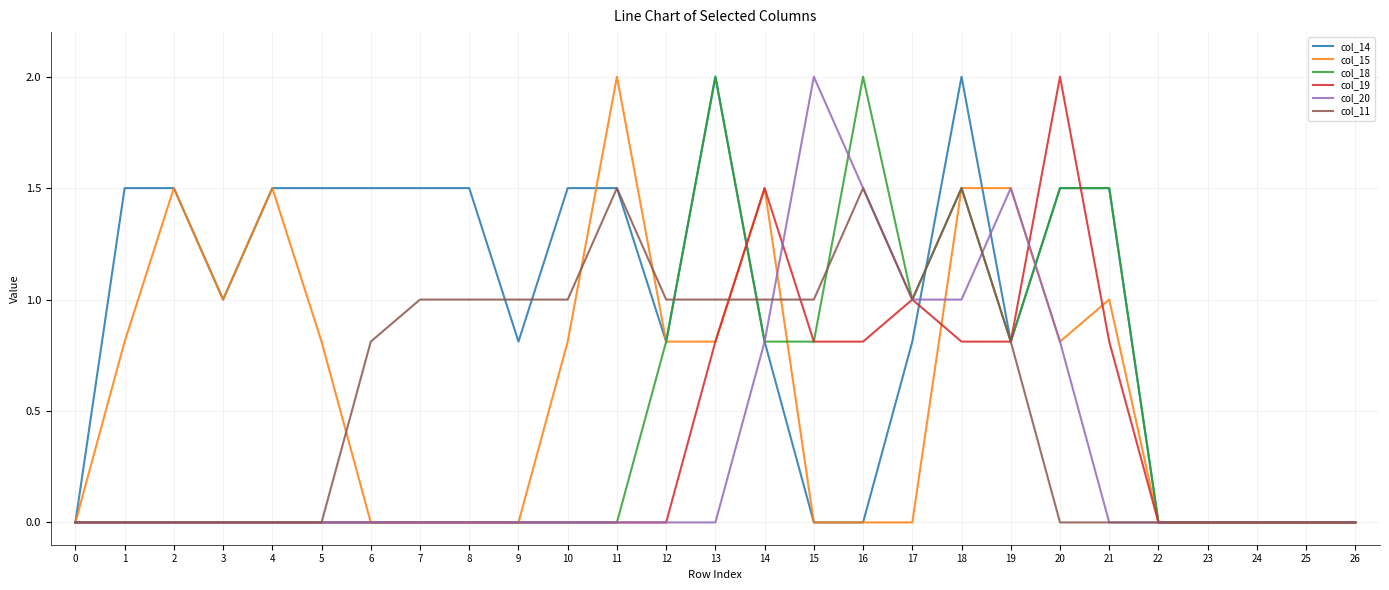

Which category has the highest value in the col_15 series?

11